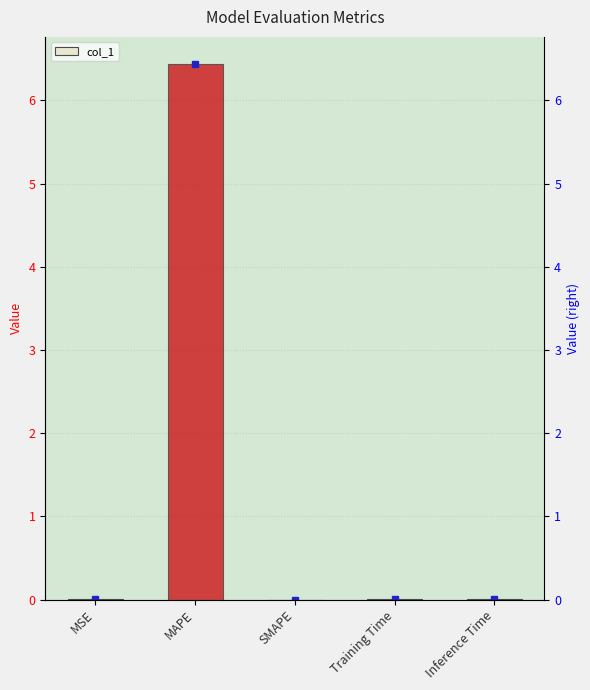

Reading left to right, list all the values displayed in this chart.

0.0	6.4	0.0	0.0	0.0